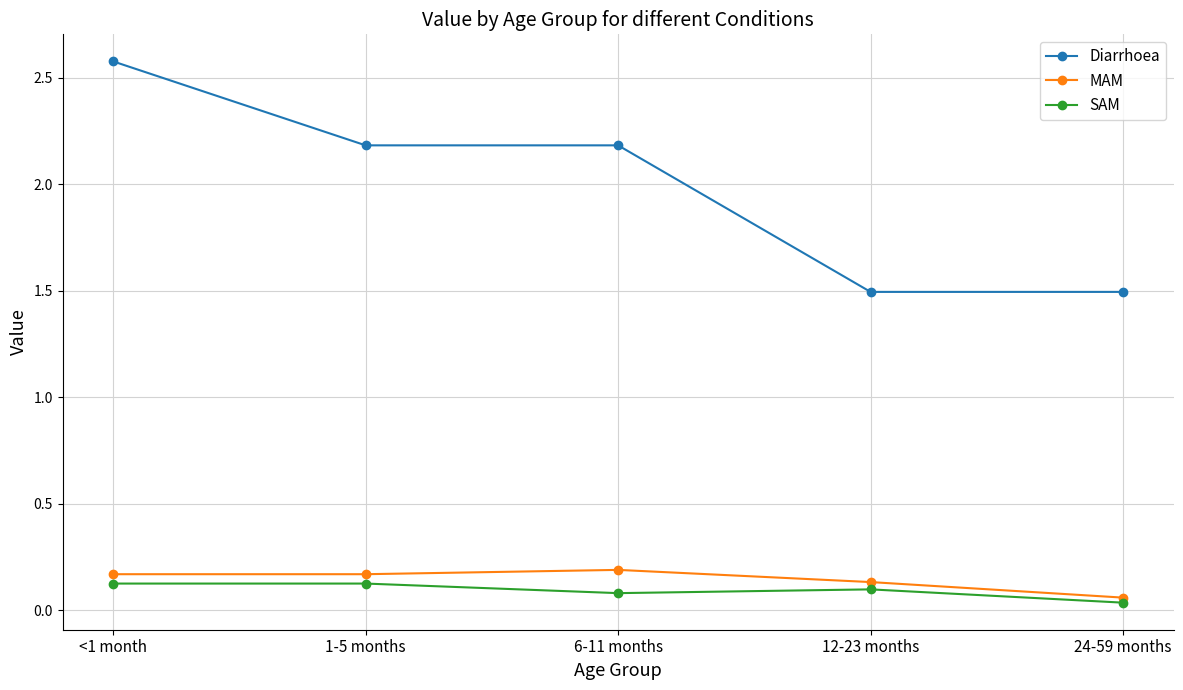

What position from the left is 1-5 months?

2